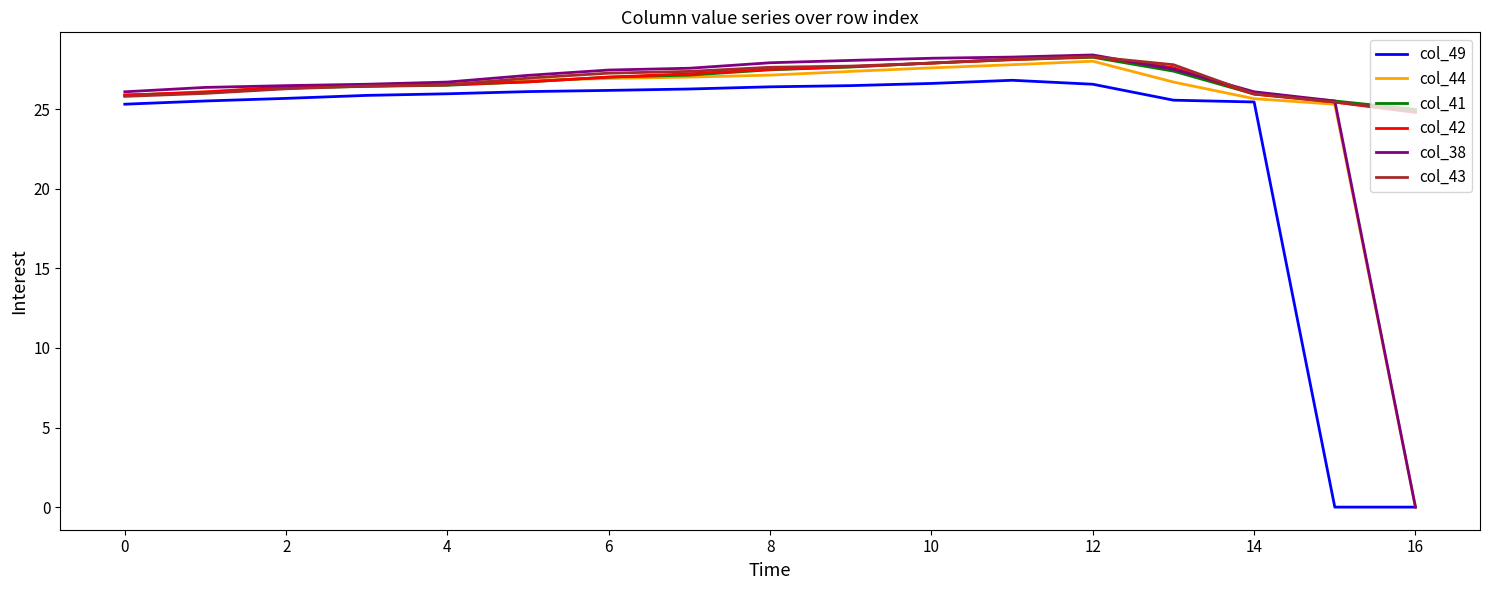

How many distinct data groups are displayed?

6